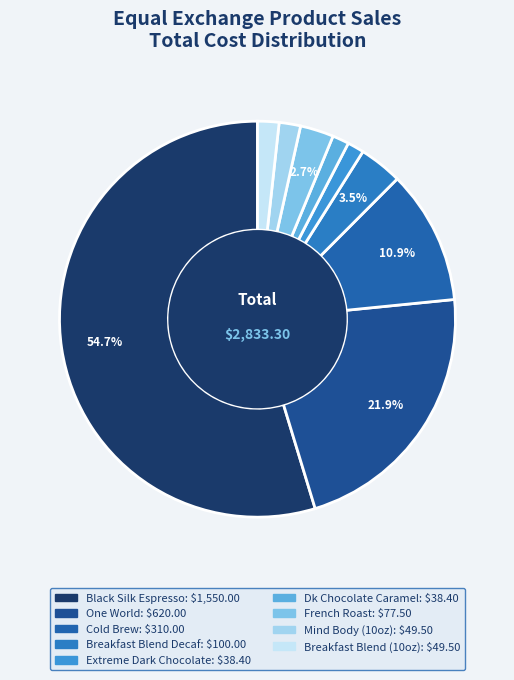

Which slice is the largest?

Black Silk Espresso